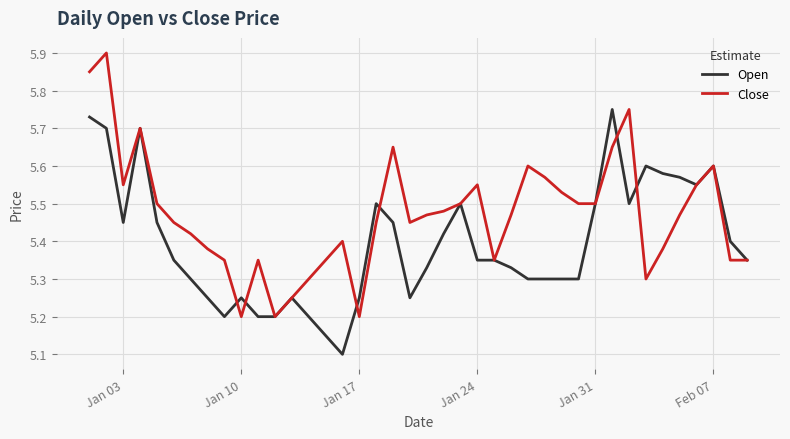

What is the maximum value shown in the chart?

5.9